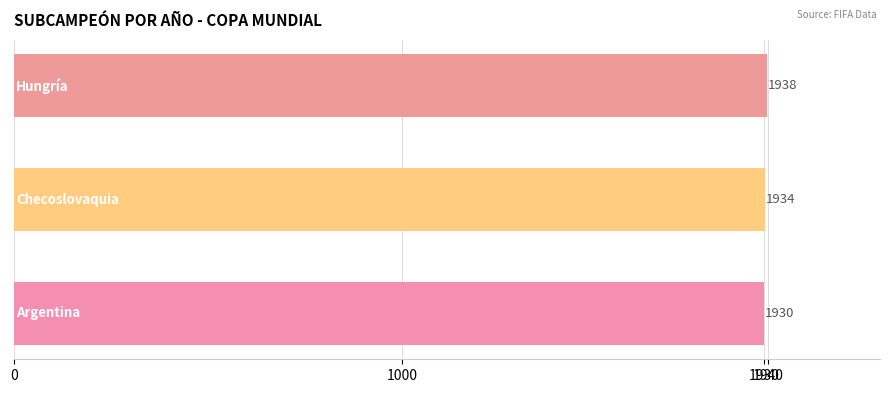

Are the bars grouped side by side (vs. stacked)?

No